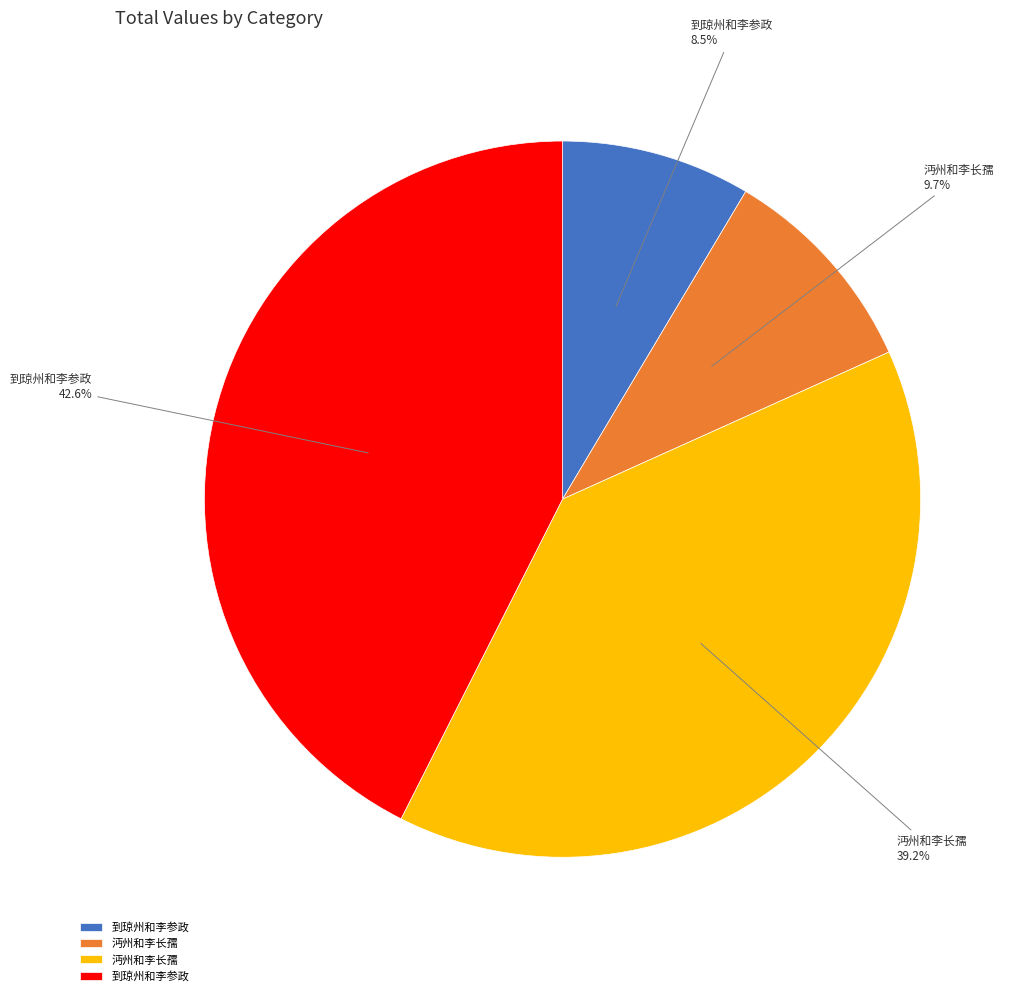

Does any single category account for the majority?

No